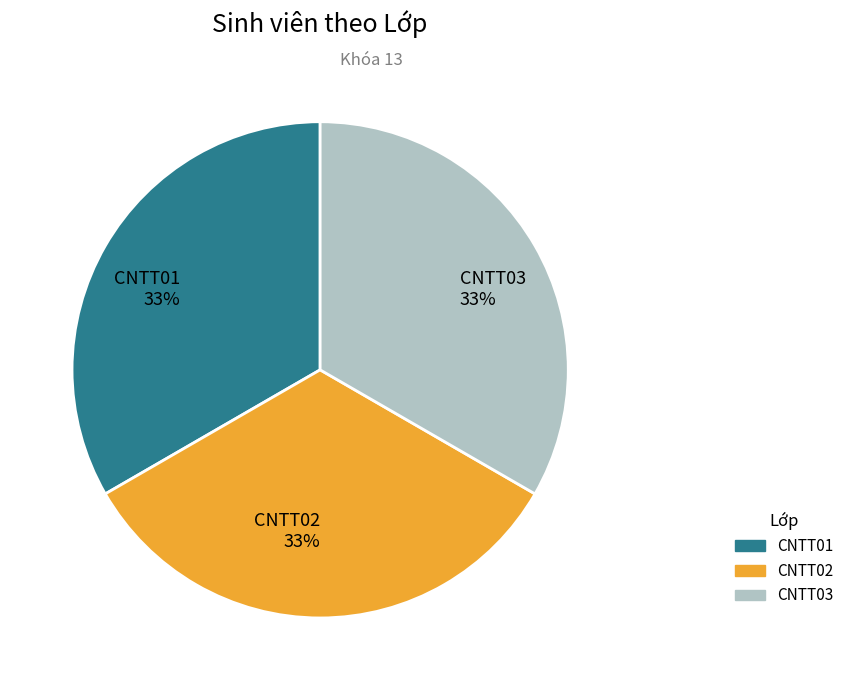

Combined, do CNTT01 33% and CNTT03 33% account for over 50%?

Yes